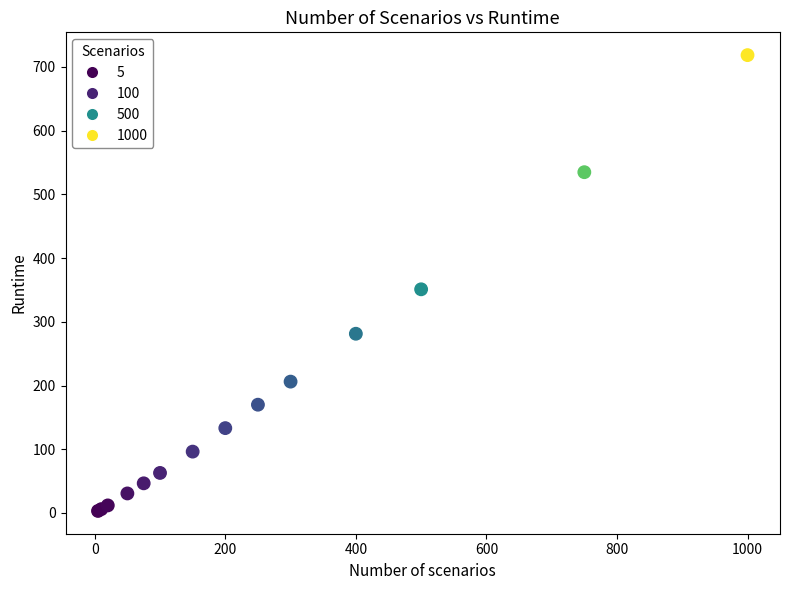

What Y value in the scatter plot is closest to 360?

351.0